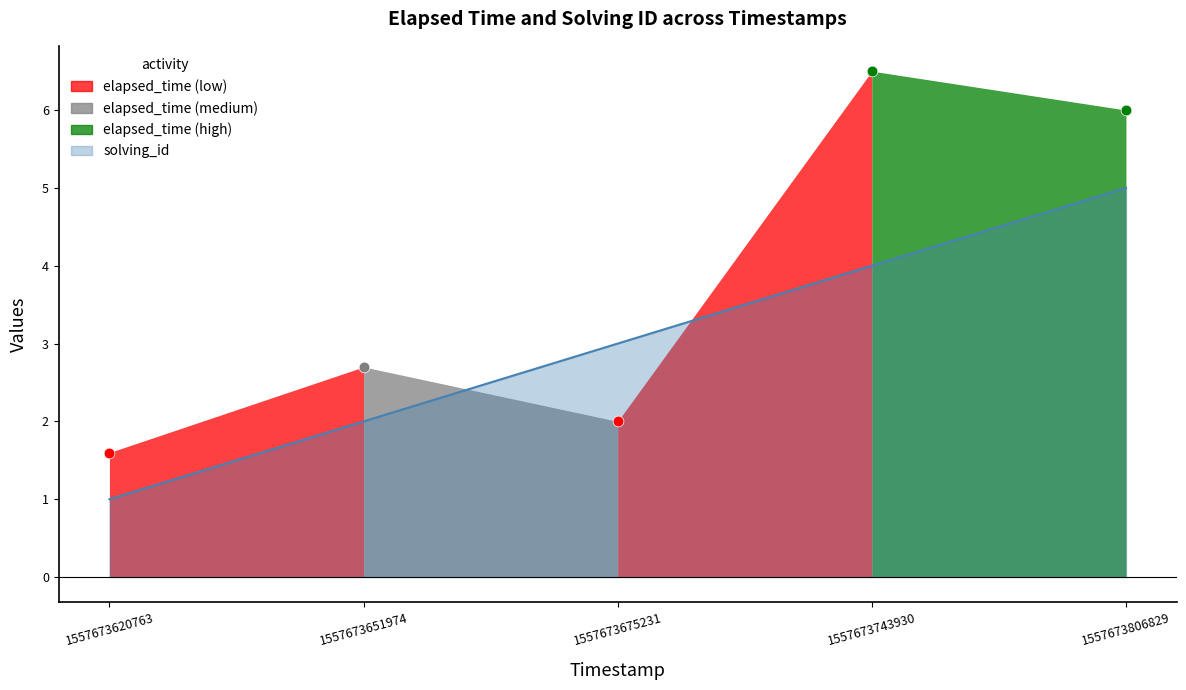

Between 1557673675231 and 1557673743930, which is larger?

1557673743930